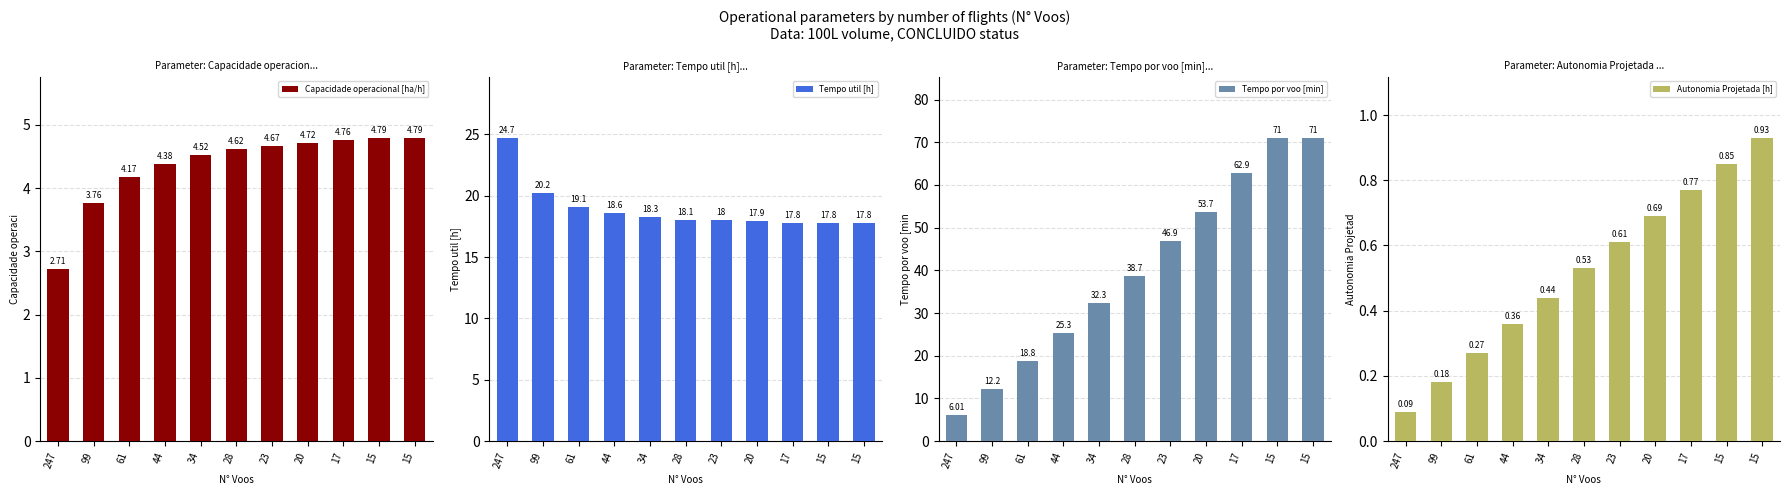

What are all the series names shown in the legend?

Capacidade operacional [ha/h], Tempo util [h], Tempo por voo [min], Autonomia Projetada [h]